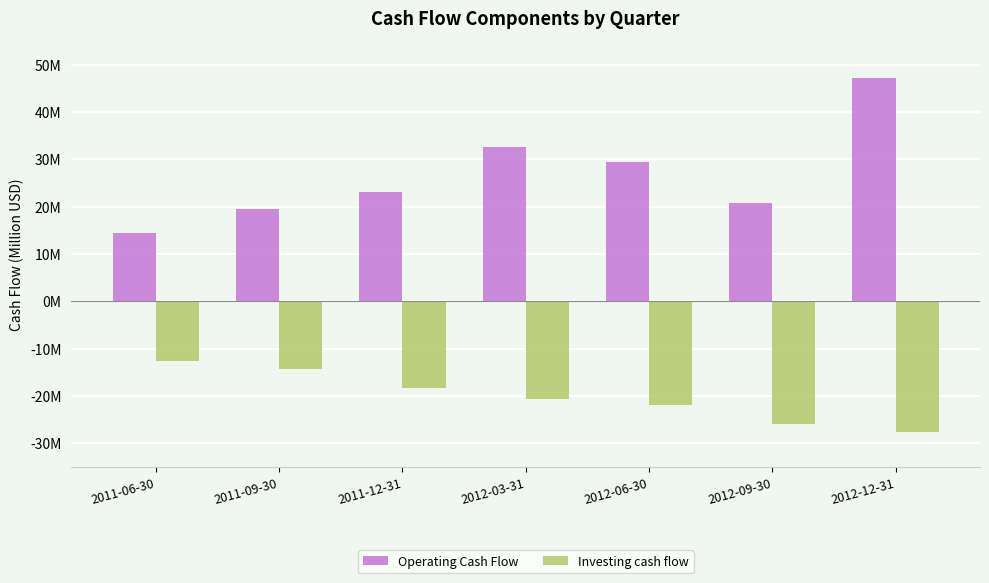

Which has a higher value, 2012-12-31 or 2012-03-31?

2012-12-31